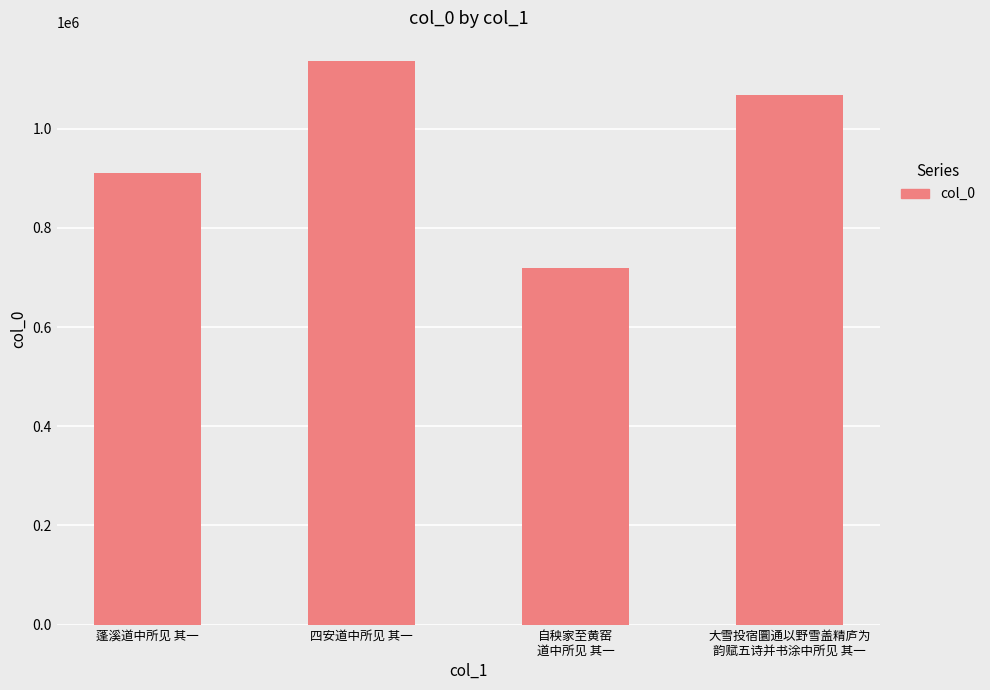

Rank the categories by value from highest to lowest.

四安道中所见 其一, 大雪投宿圜通以野雪盖精庐为
韵赋五诗并书涂中所见 其一, 蓬溪道中所见 其一, 自秧家至黄窑
道中所见 其一